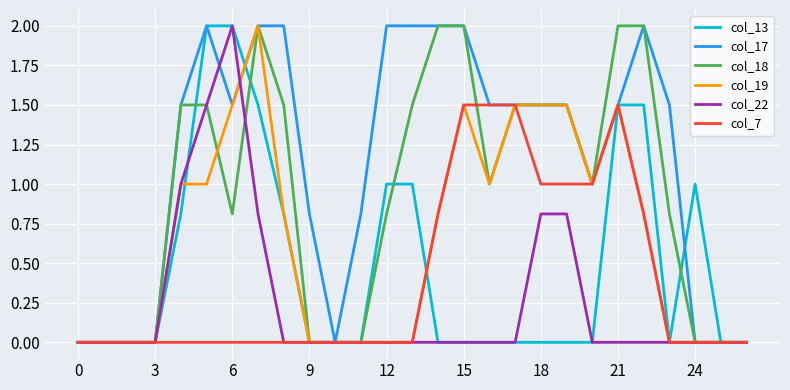

What is the average value of the col_18 series?

0.9